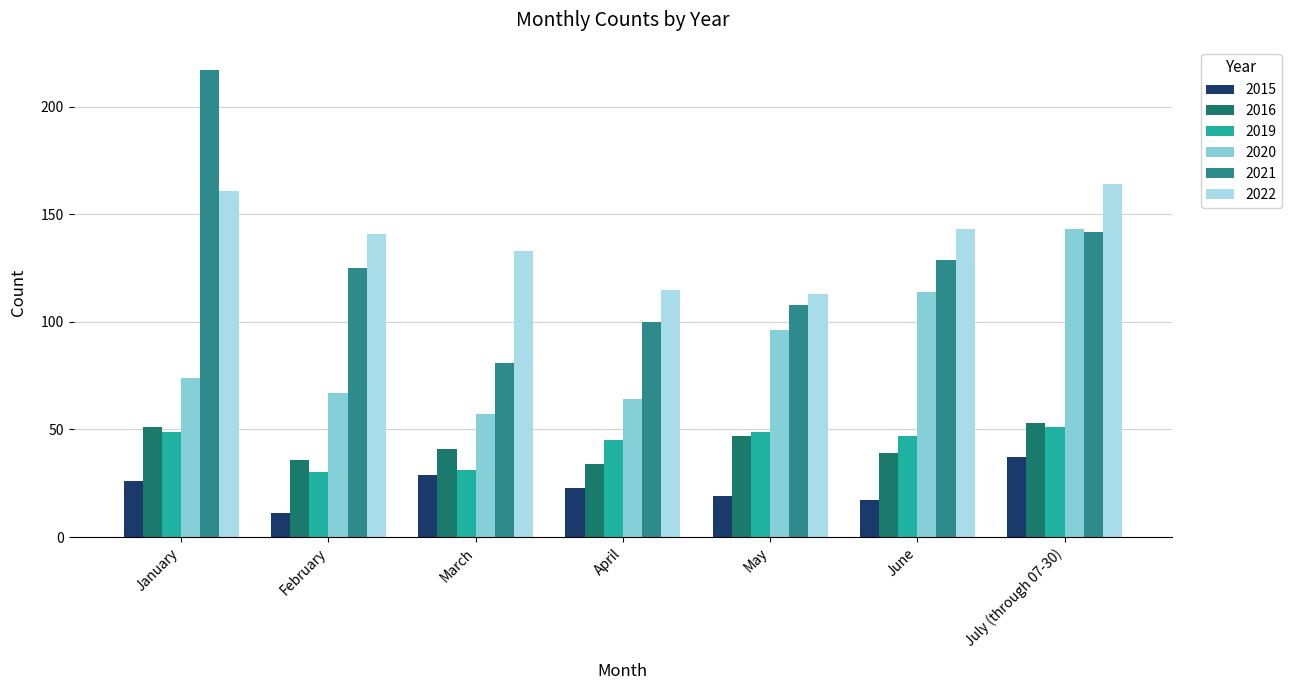

Rank the series at March from highest to lowest value.

2022, 2021, 2020, 2016, 2019, 2015